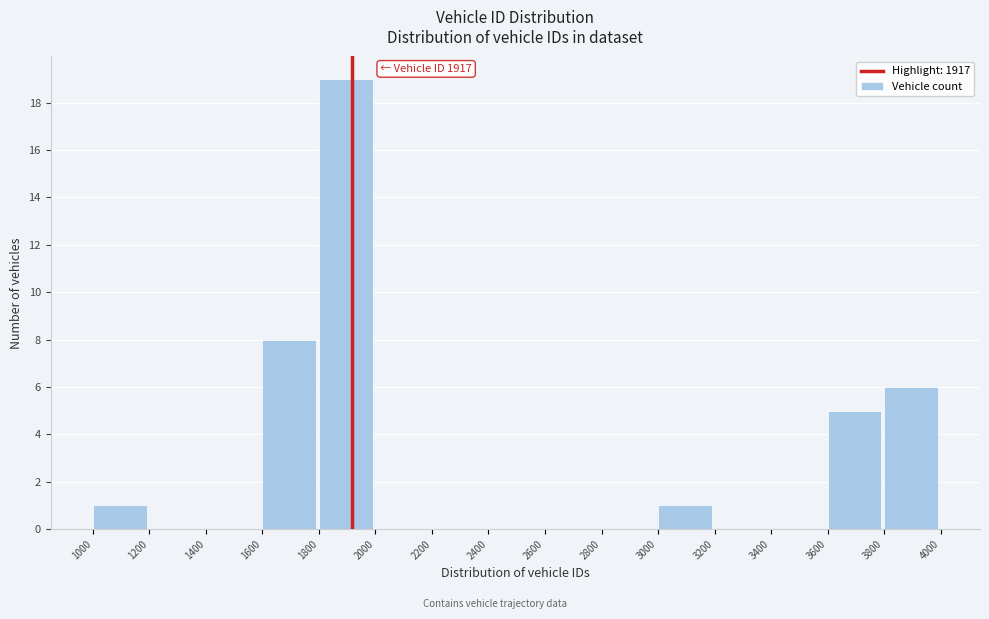

Over which range of the x-axis is the bar tallest?

1800 to 2000